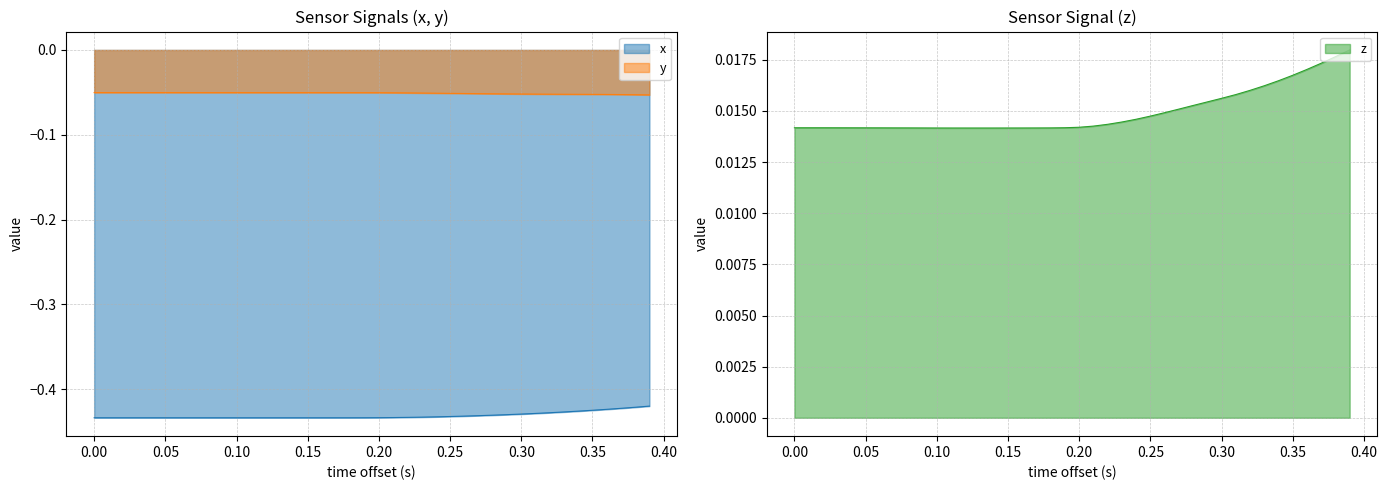

True or false: y and x intersect in this chart.

False